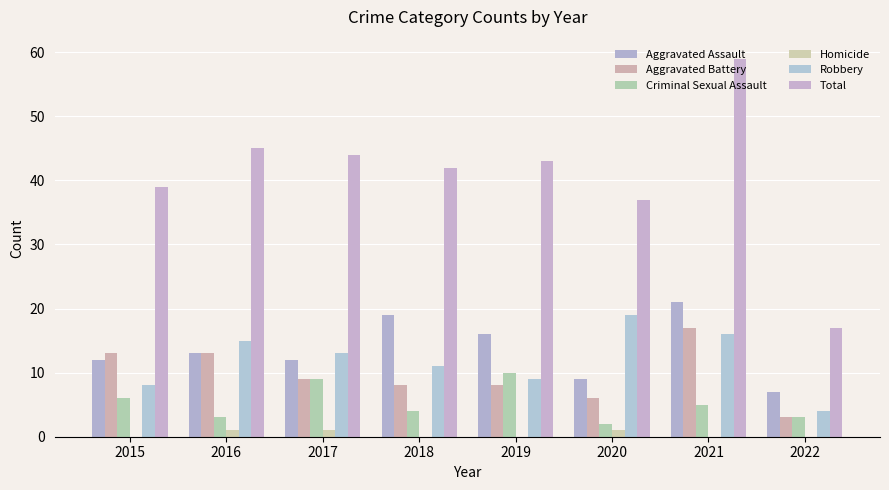

Between 2015 and 2022, which series saw the biggest shift?

Total